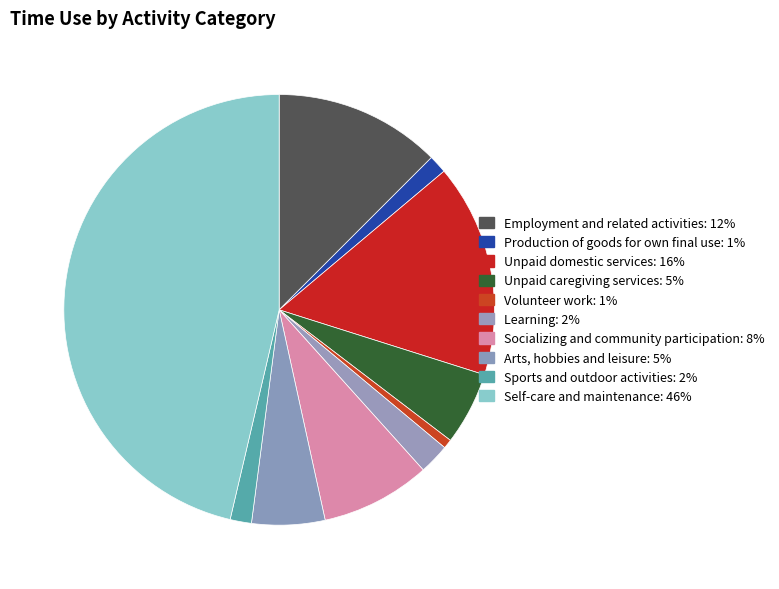

Count the number of slices in the pie.

10